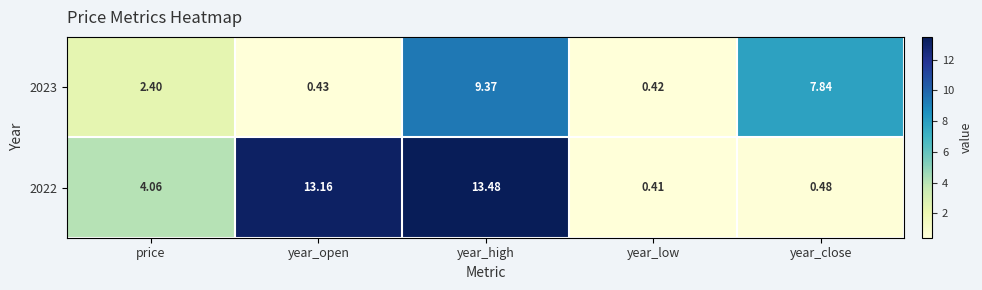

At which category is the sum across all series the highest?

year_high